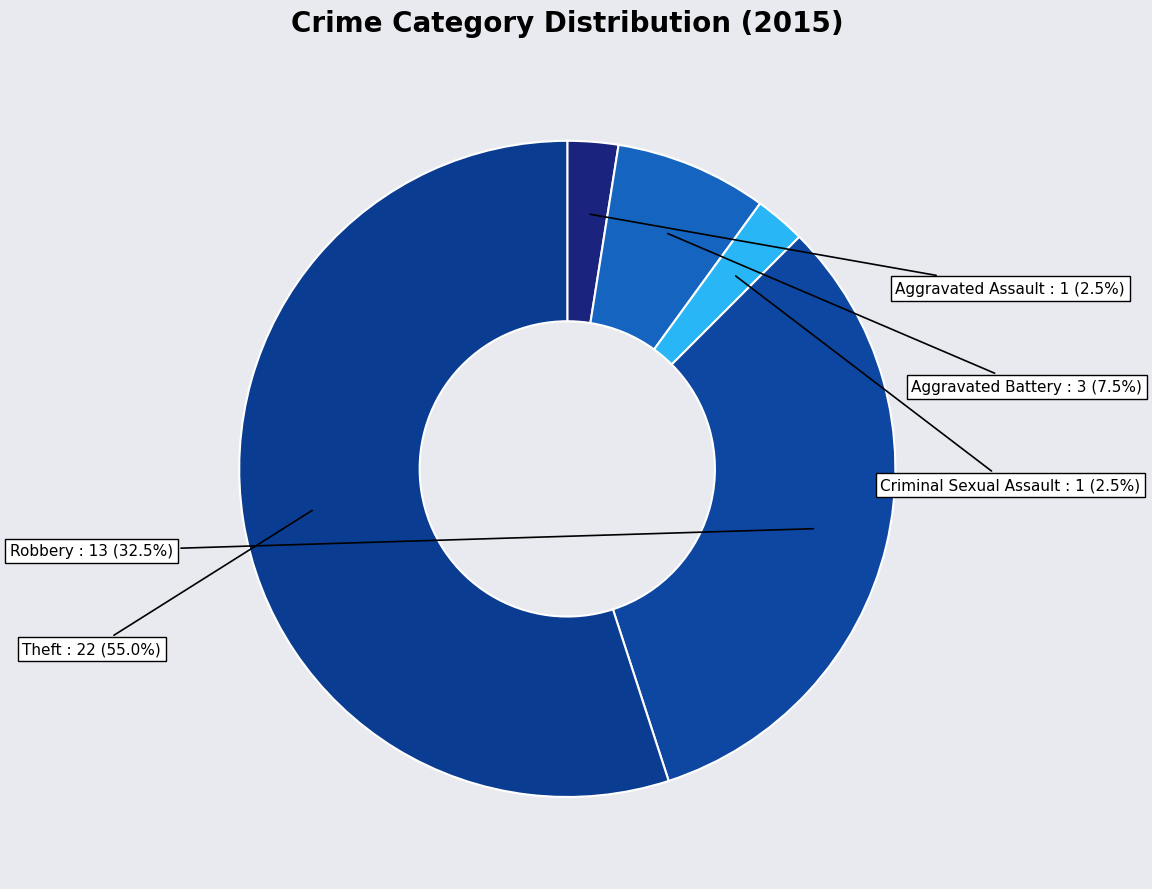

How many segments does this pie chart have?

5